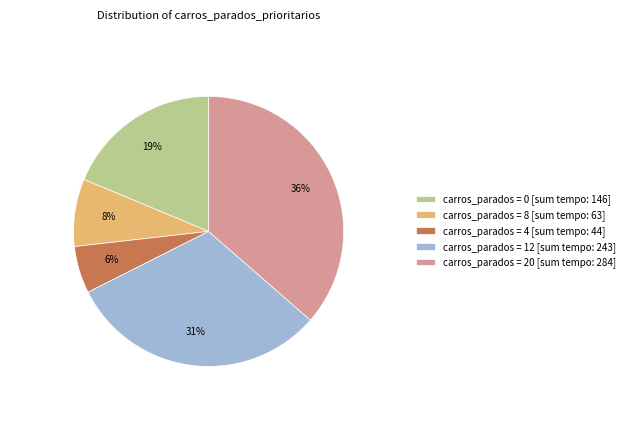

Do carros_parados = 12 [sum tempo: 243] and carros_parados = 4 [sum tempo: 44] together represent more than half of the pie?

No